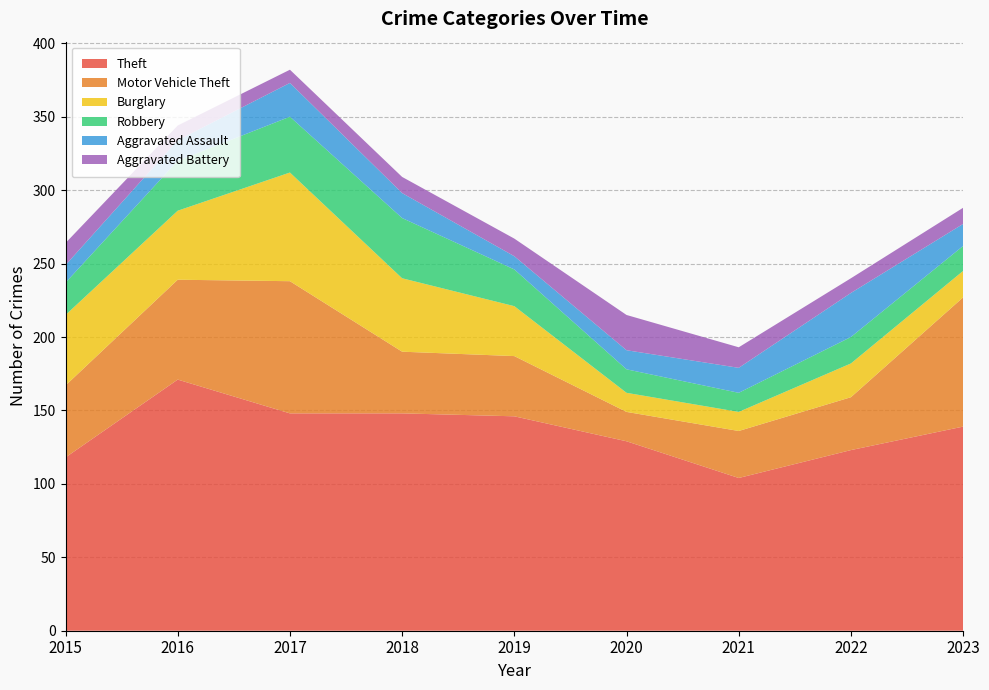

Reading left to right, list all the values displayed in this chart.

Theft: 2015=118	2016=171	2017=148	2018=148	2019=146	2020=129	2021=104	2022=123	2023=139
Motor Vehicle Theft: 2015=49	2016=68	2017=90	2018=42	2019=41	2020=20	2021=32	2022=36	2023=88
Burglary: 2015=48	2016=47	2017=74	2018=50	2019=34	2020=13	2021=13	2022=23	2023=18
Robbery: 2015=22	2016=34	2017=38	2018=41	2019=25	2020=16	2021=13	2022=18	2023=17
Aggravated Assault: 2015=12	2016=14	2017=23	2018=17	2019=9	2020=13	2021=17	2022=30	2023=15
Aggravated Battery: 2015=15	2016=10	2017=9	2018=11	2019=12	2020=24	2021=14	2022=10	2023=11